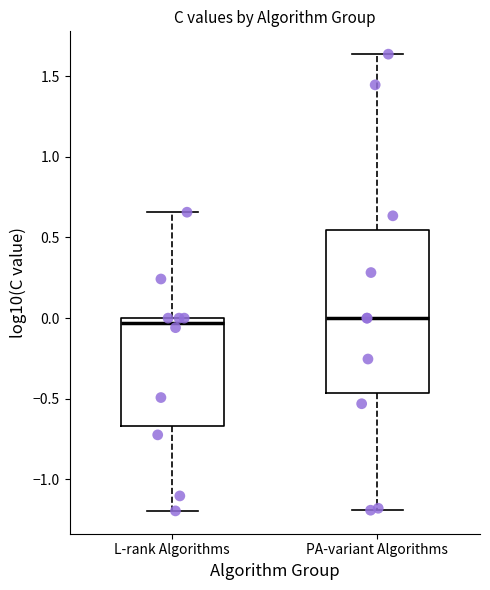

Reading left to right, read every box against the y-axis: the position of its median line, the range the box covers, and the ends of its whiskers. The values are not printed on the chart, so give them approximately, as read against the axis.

L-rank Algorithms: median -0.05, box -0.65 to 0.00, whiskers -1.20 to 0.65
PA-variant Algorithms: median 0.00, box -0.45 to 0.55, whiskers -1.20 to 1.65